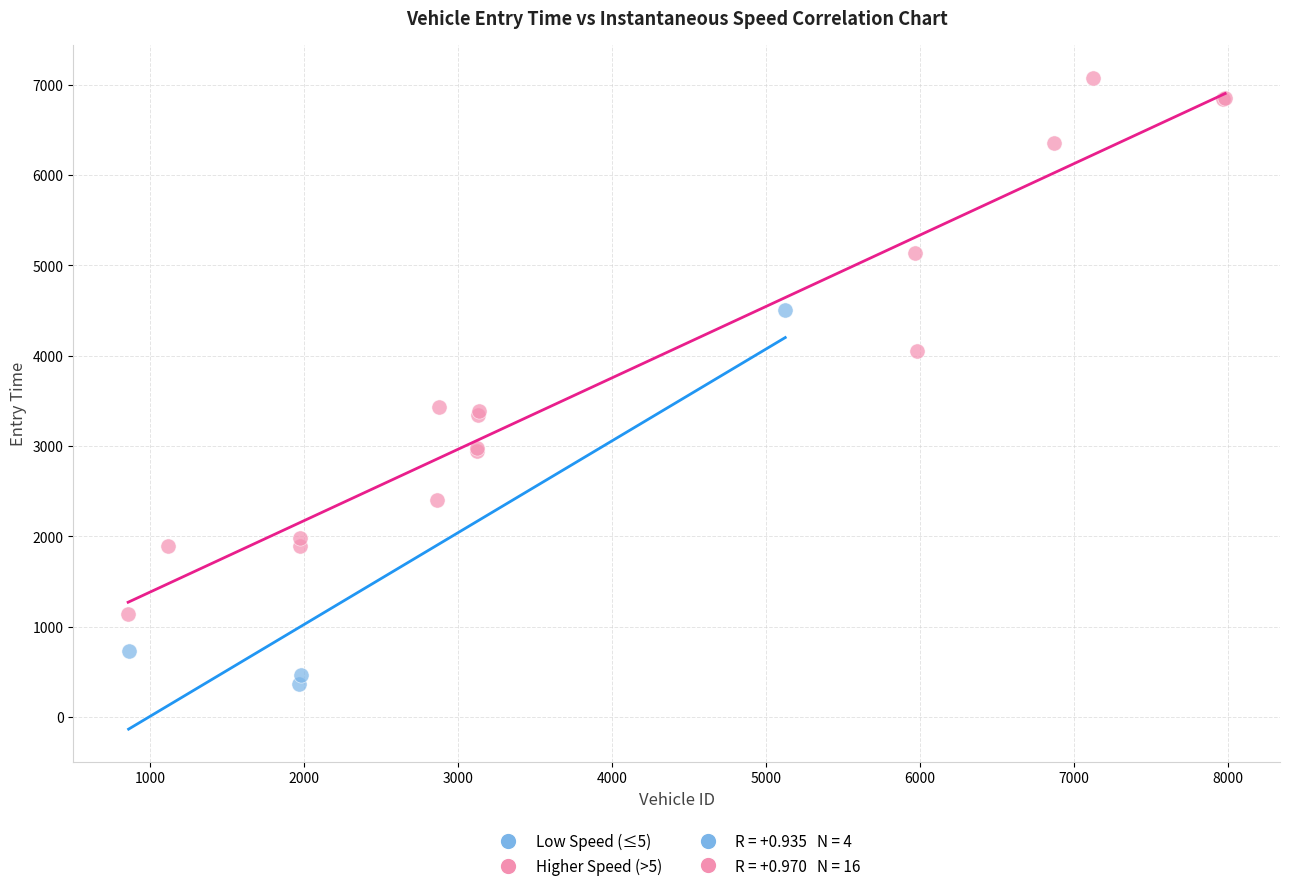

Which series contains the highest Y value?

Higher Speed (>5)